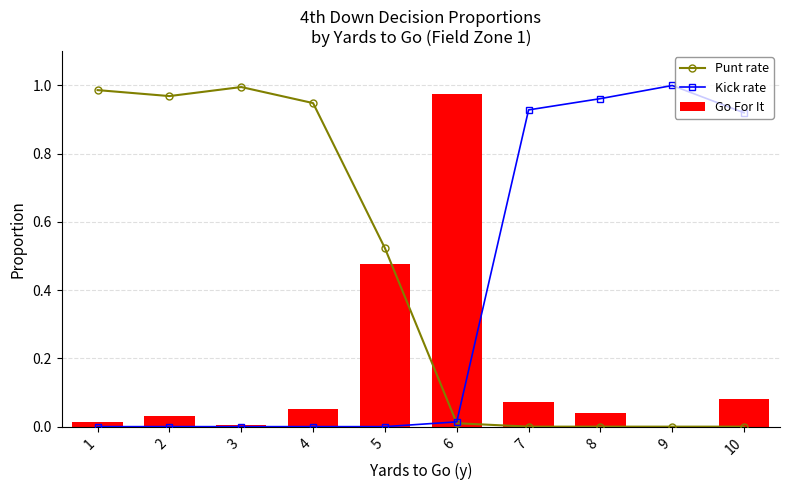

Reading right to left, extract all data points from this chart.

Punt rate: 10=0.0	9=0.0	8=0.0	7=0.0	6=0.0	5=0.5	4=0.9	3=1.0	2=1.0	1=1.0
Kick rate: 10=0.9	9=1.0	8=1.0	7=0.9	6=0.0	5=0.0	4=0.0	3=0.0	2=0.0	1=0.0
Go For It: 10=0.1	9=0.0	8=0.0	7=0.1	6=1.0	5=0.5	4=0.1	3=0.0	2=0.0	1=0.0